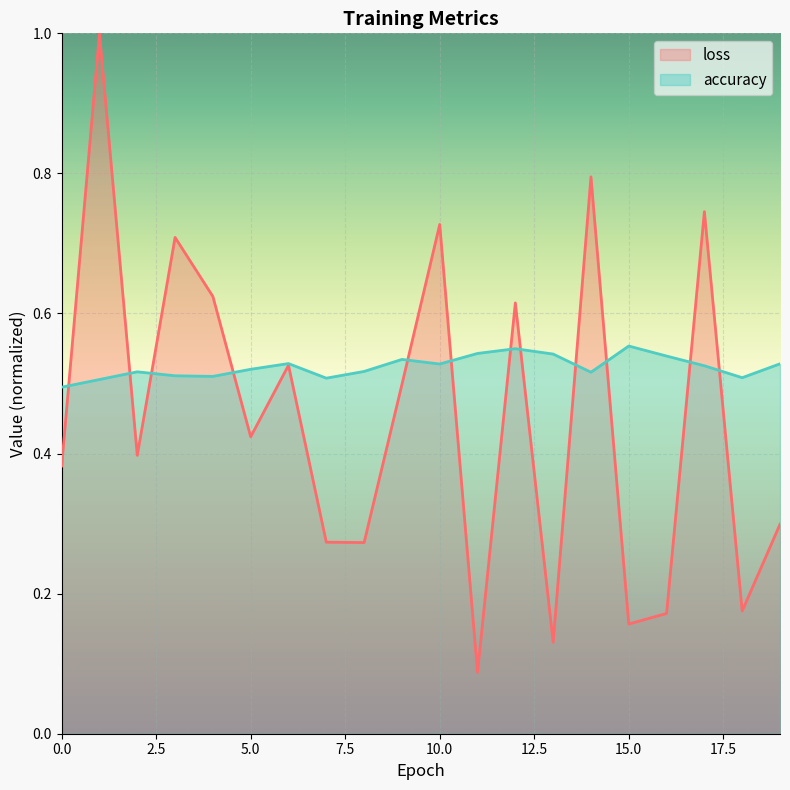

Where is the first local minimum for loss?

2